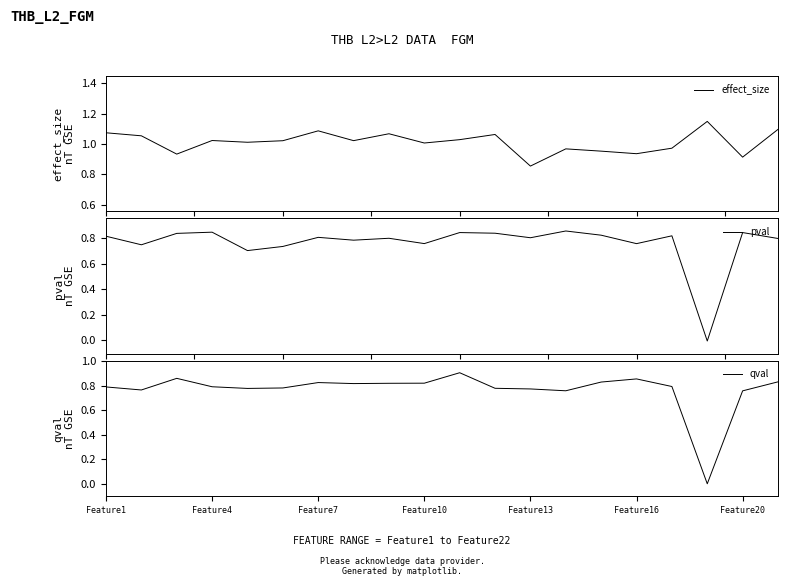

How many distinct data groups are displayed?

3